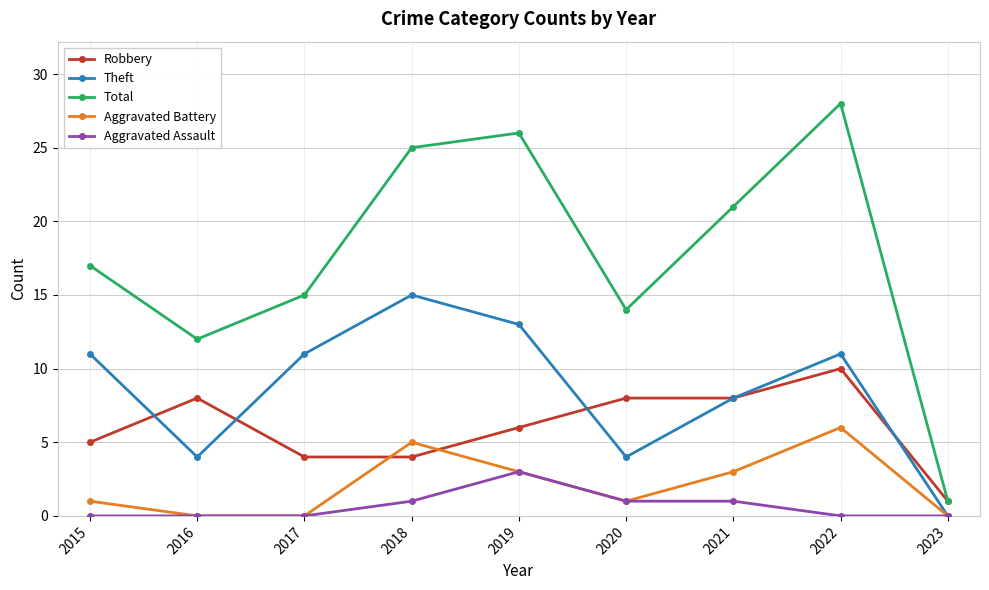

Reading left to right, what are all the values shown in this chart?

Robbery: 5	8	4	4	6	8	8	10	1
Theft: 11	4	11	15	13	4	8	11	0
Total: 17	12	15	25	26	14	21	28	1
Aggravated Battery: 1	0	0	5	3	1	3	6	0
Aggravated Assault: 0	0	0	1	3	1	1	0	0